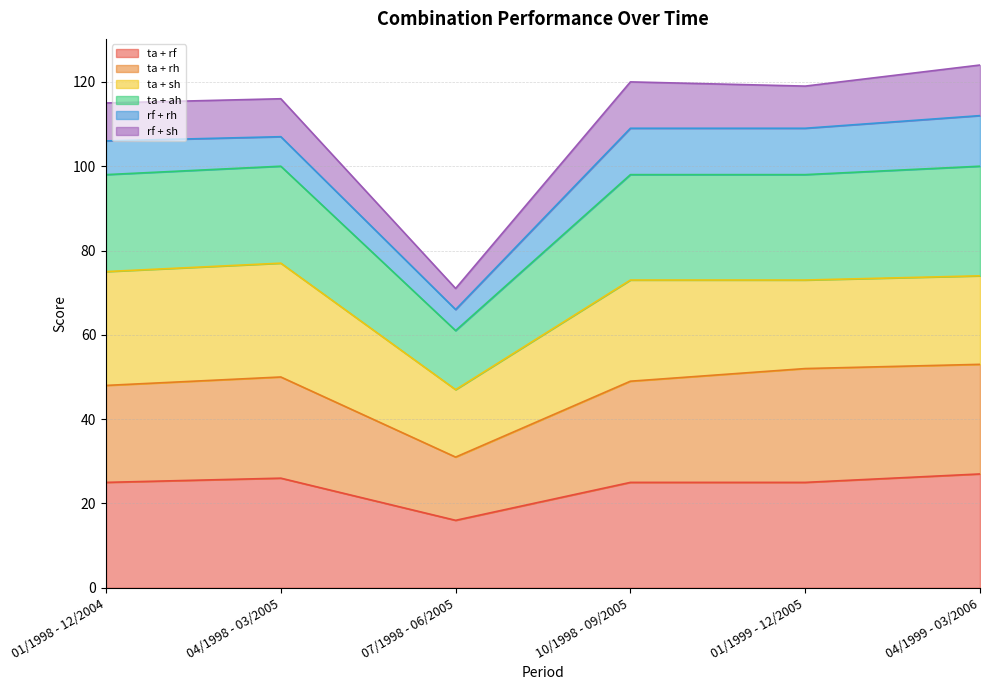

At which label is ta + rf closest to 21?

01/1998 - 12/2004